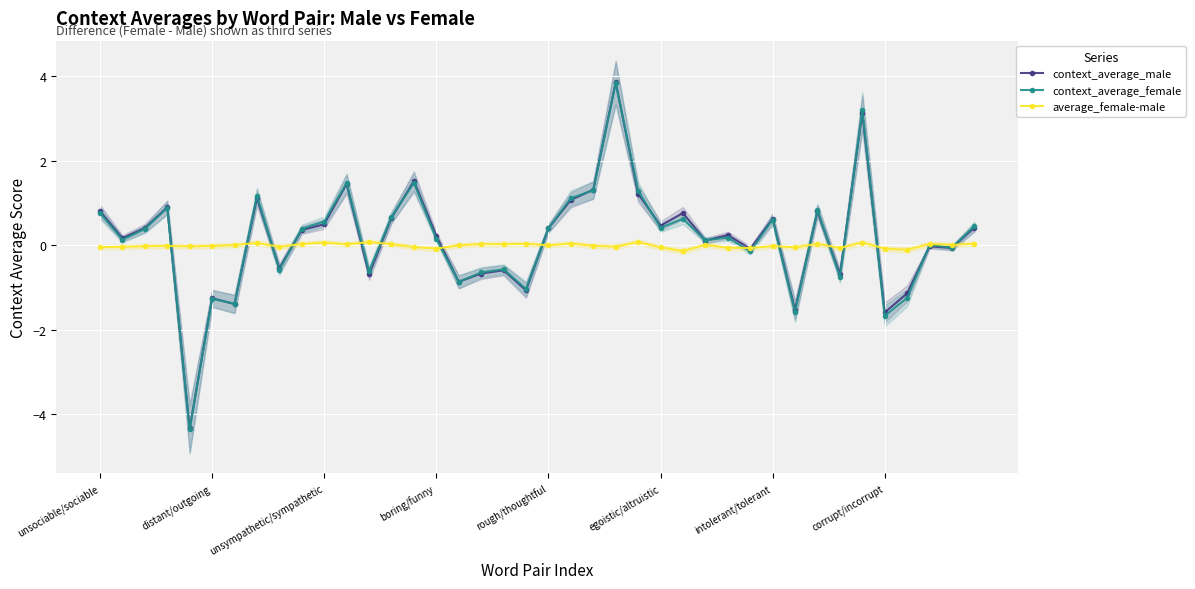

How many times do average_female-male and context_average_male cross each other?

16